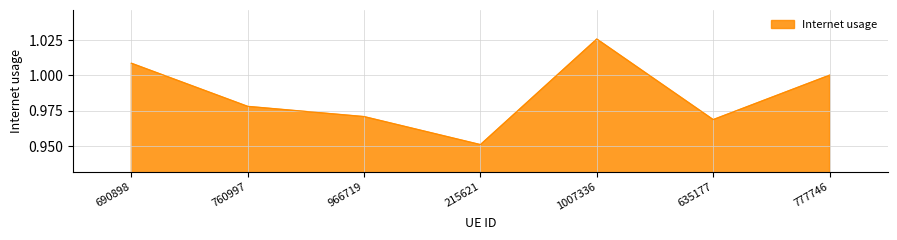

True or false: there are more than 2 points higher than both neighbors.

False